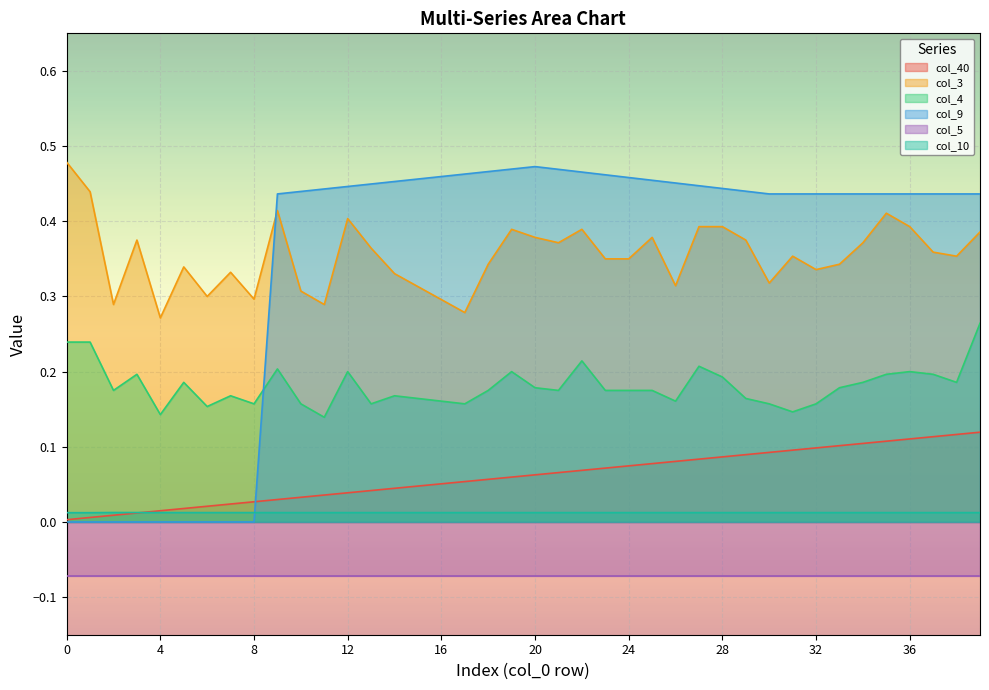

What is the value of the col_4 point at the 32nd from the left?

0.1